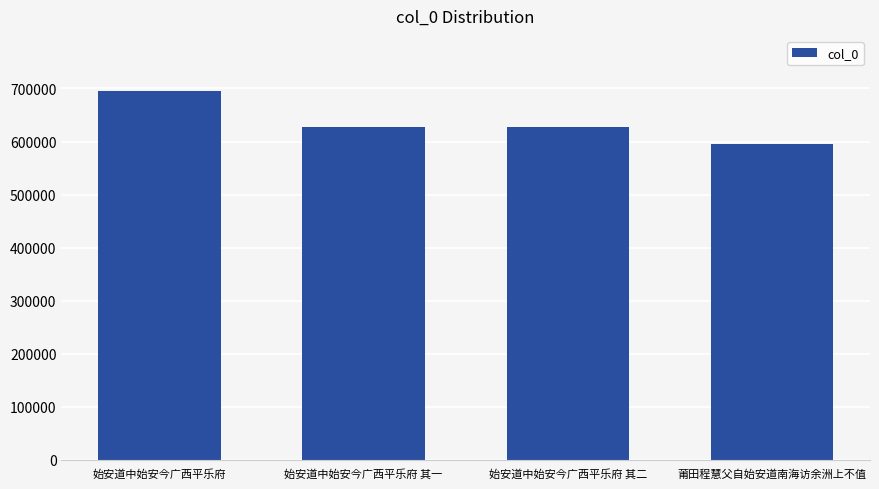

True or false: the data shows 1054485 at 始安道中始安今广西平乐府.

False